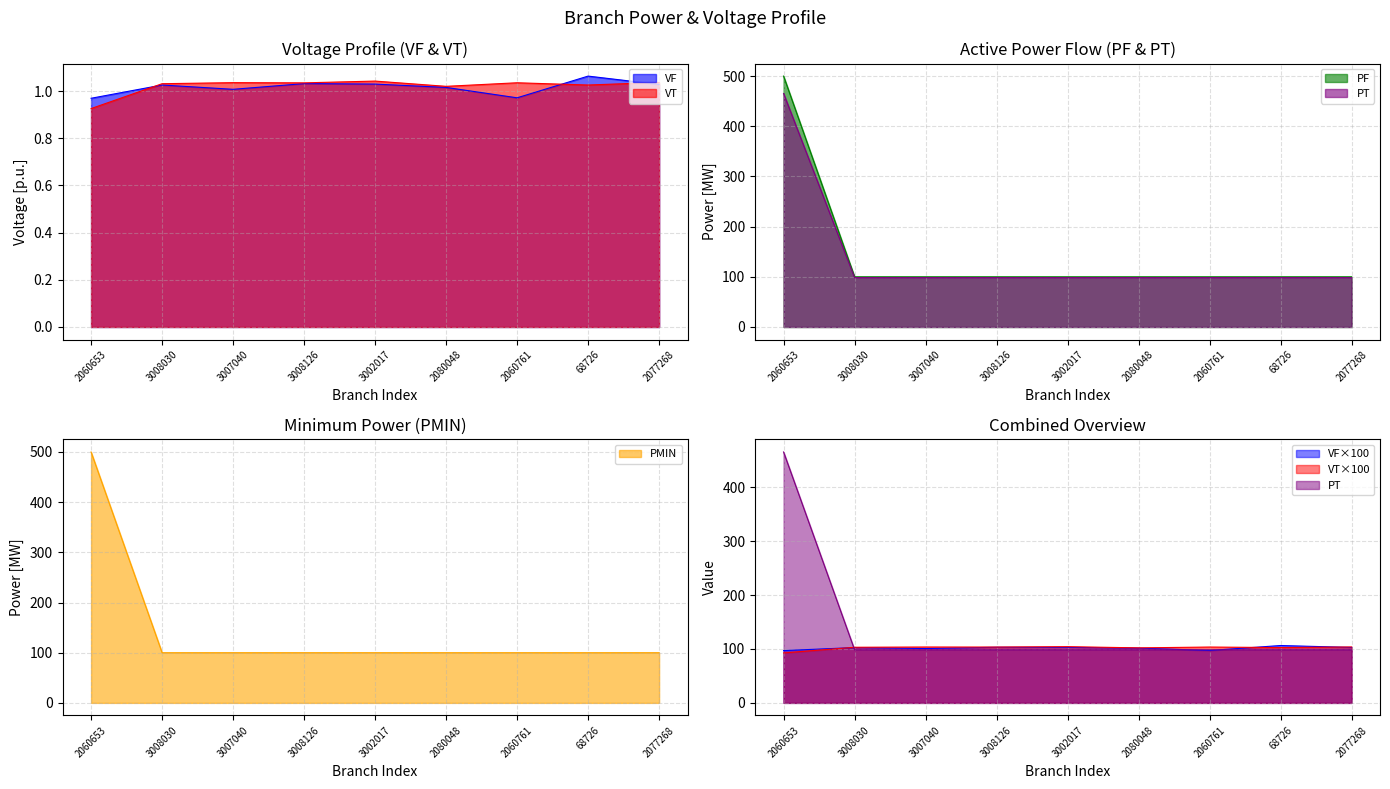

At 2060653, list the series in order from smallest to largest.

VT, VF, PT, PF, PMIN